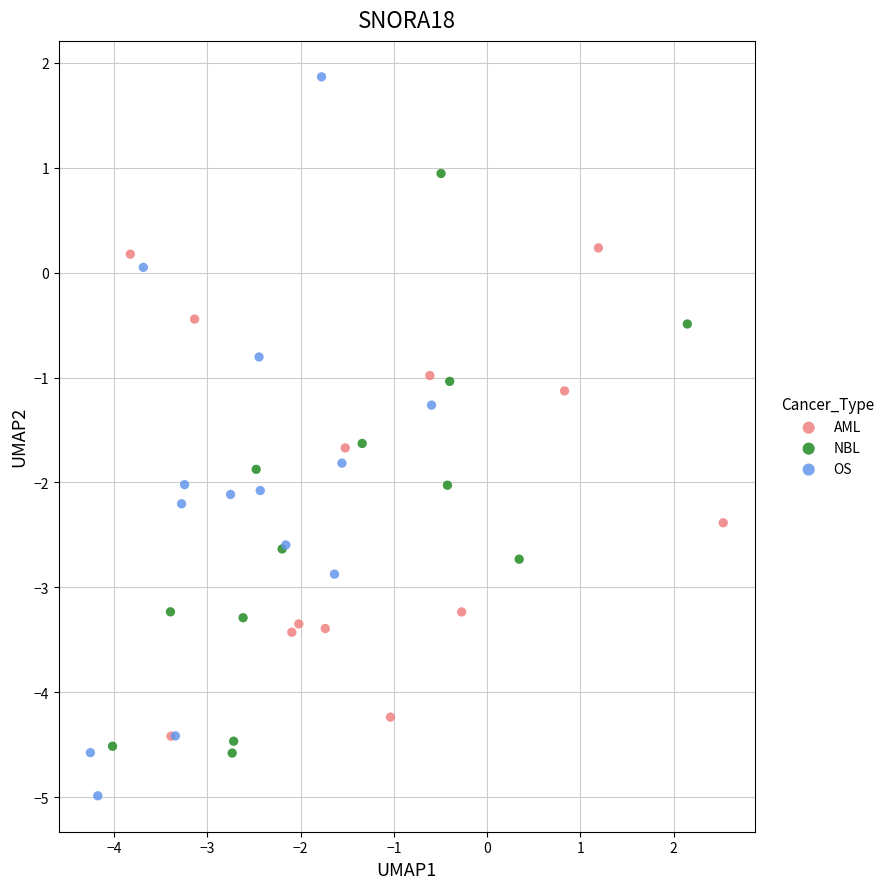

Which series has the largest Y range (max minus min)?

OS